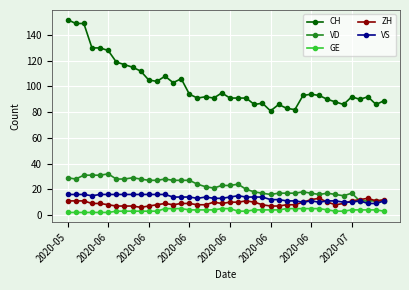

True or false: VD has more than 2 points higher than both neighbors.

True